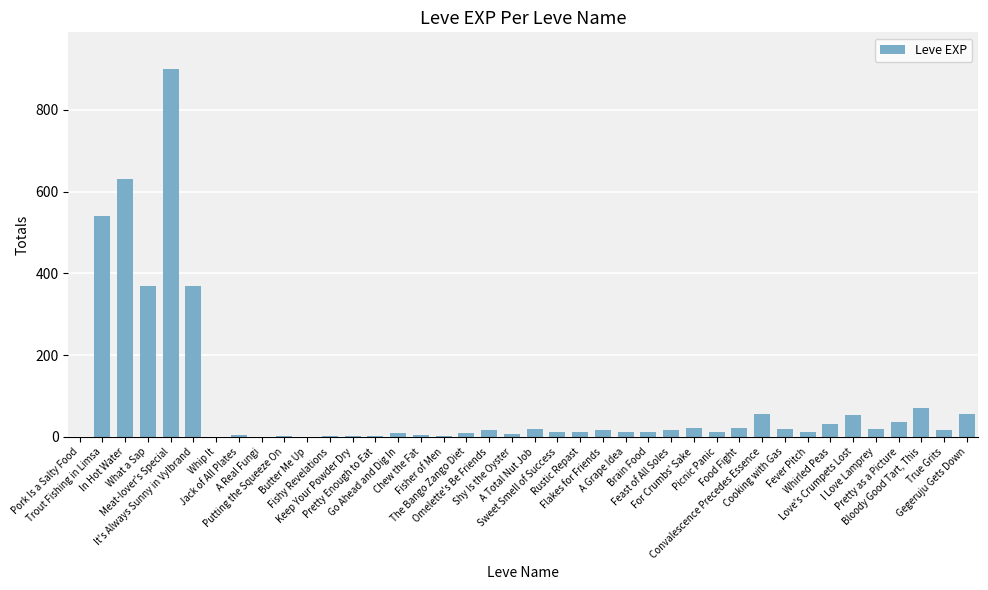

What is the maximum value shown in the chart?

900